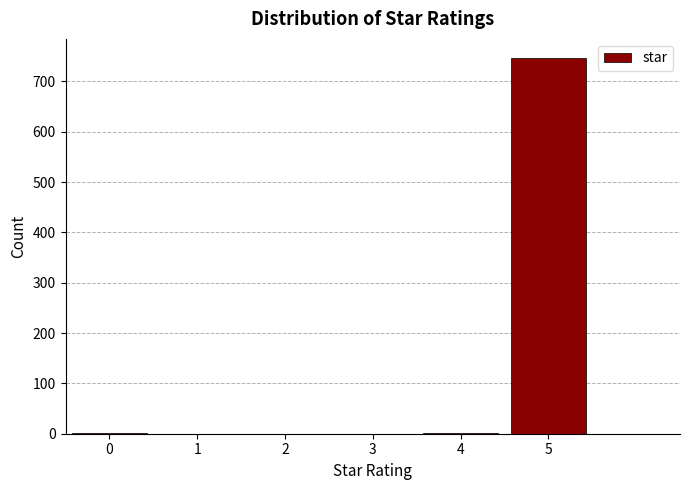

Which range on the x-axis has the tallest bar?

4.5 to 5.5